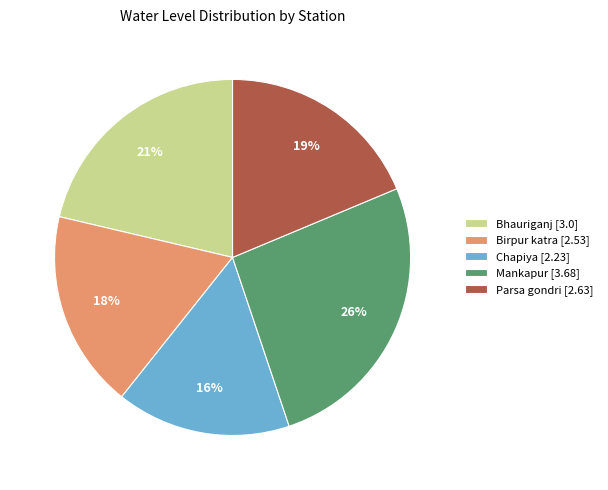

To the nearest percent, what portion does Bhauriganj represent?

21%